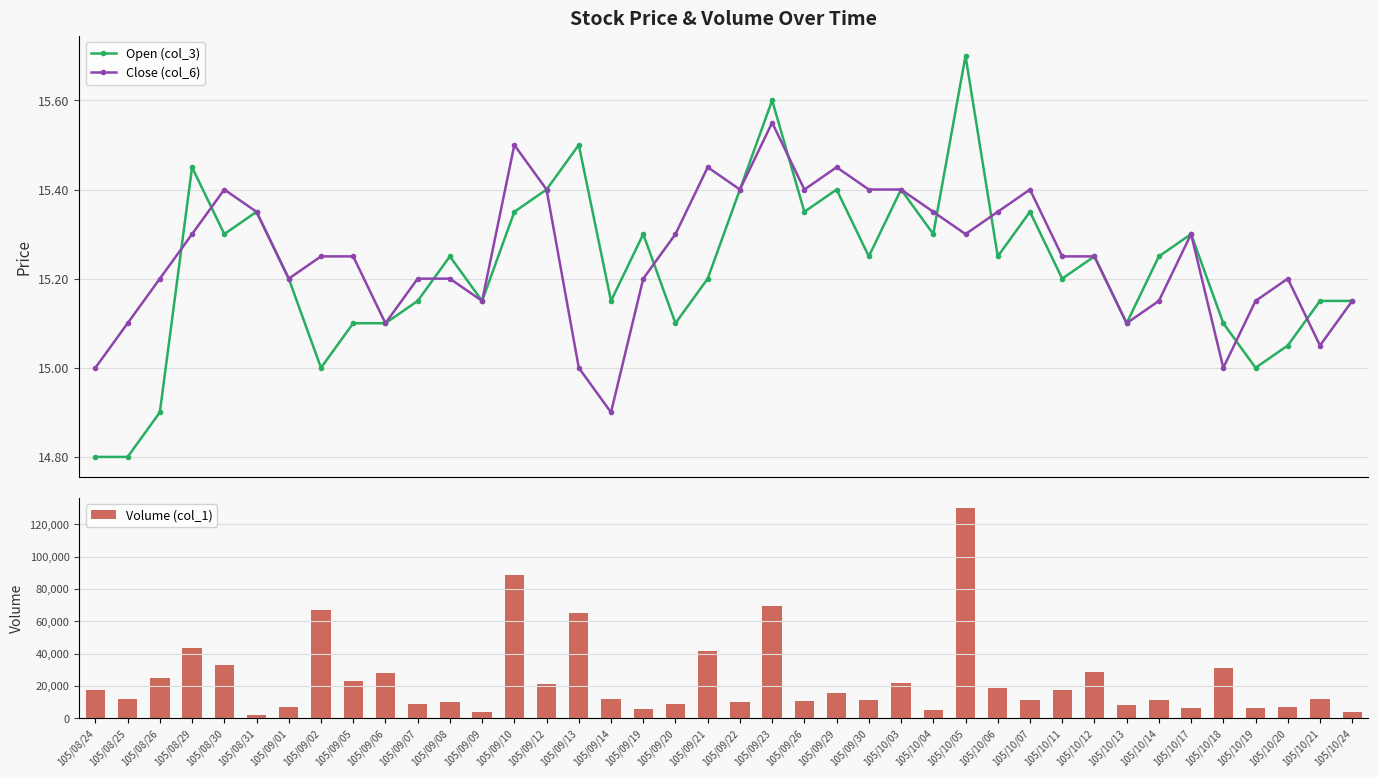

What is the smallest value displayed?

14.8